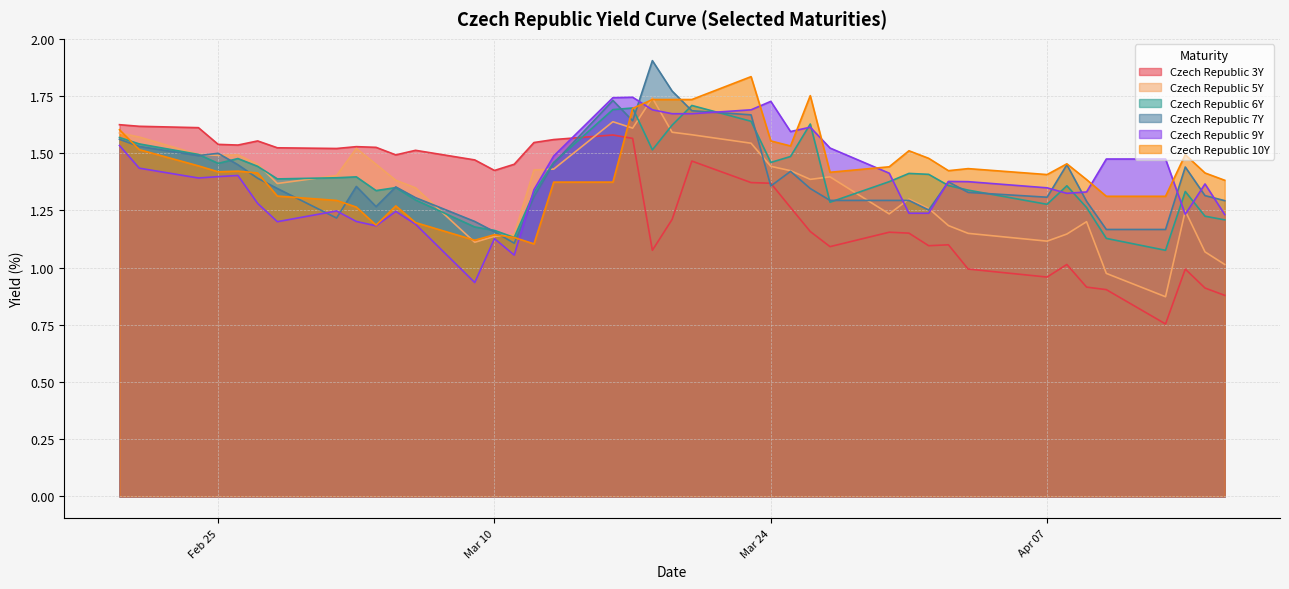

True or false: Czech Republic 6Y and Czech Republic 10Y cross at least once.

True